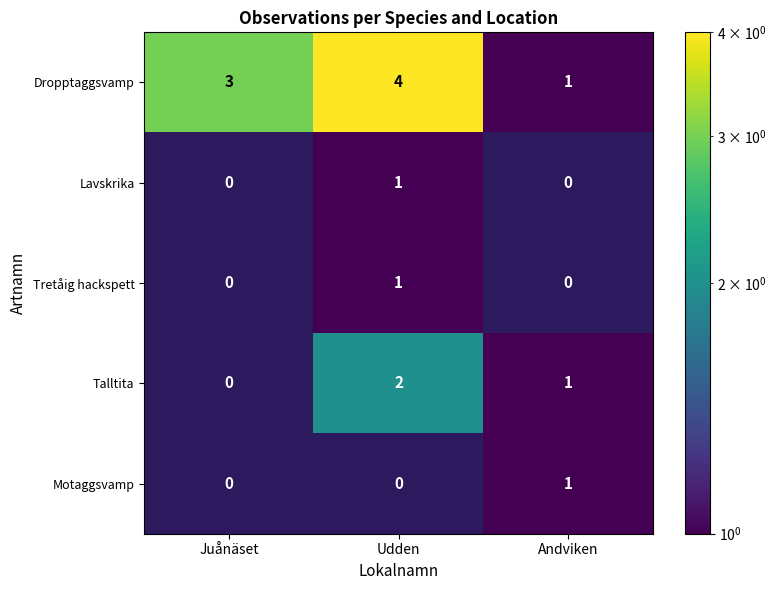

True or false: Dropptaggsvamp has a value of 1 at Andviken.

True